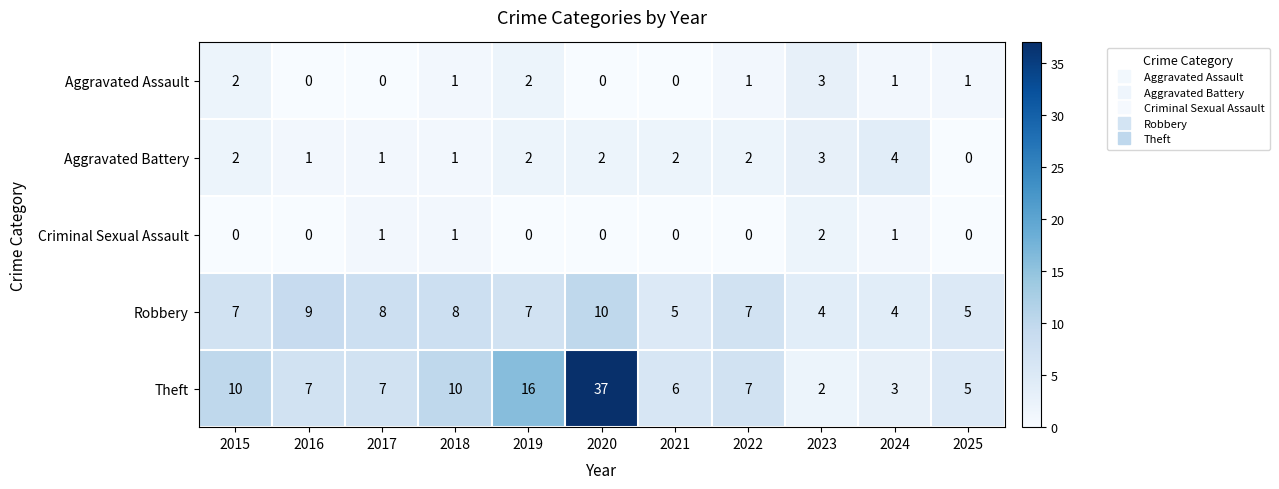

True or false: Robbery has a value of 4 at 2022.

False